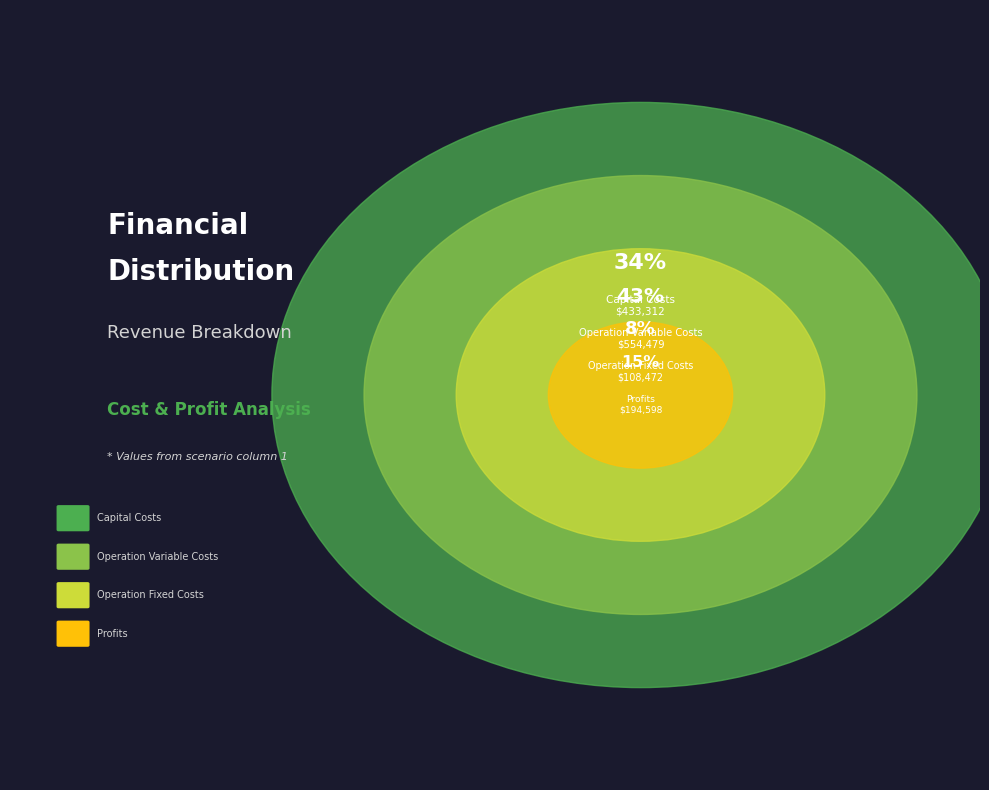

How many segments does this pie chart have?

4